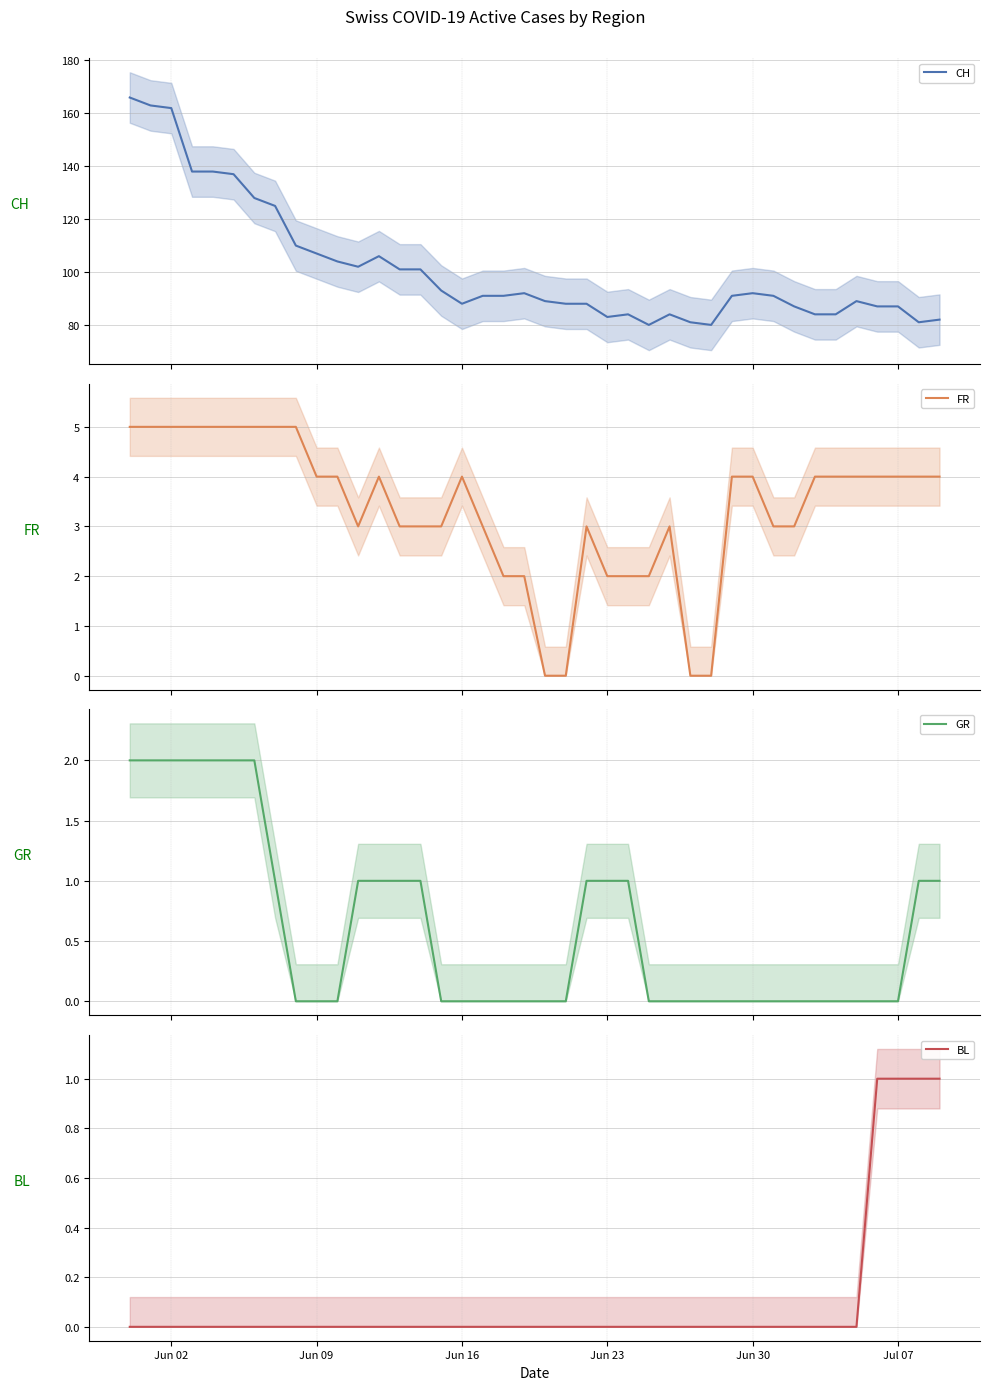

Which series has the largest range (max minus min)?

CH